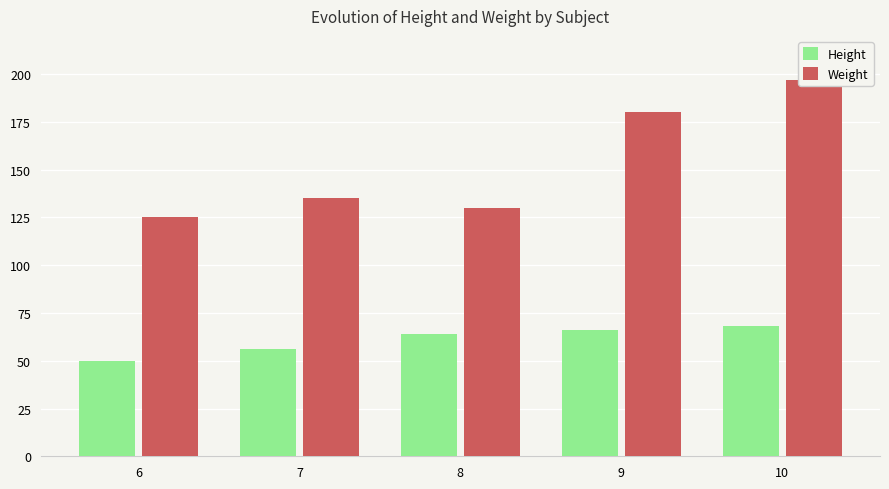

How many values in the Height series are below 64?

2